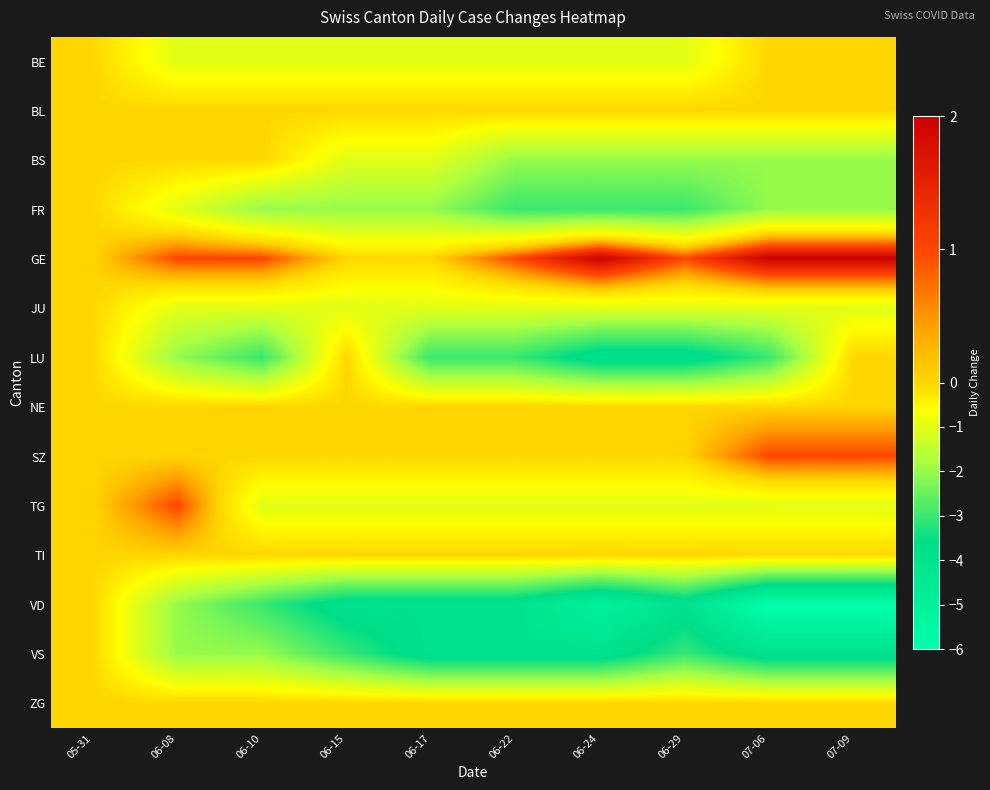

Rank the series at 06-08 from highest to lowest value.

GE, TG, BL, BS, NE, SZ, TI, ZG, BE, FR, JU, LU, VD, VS